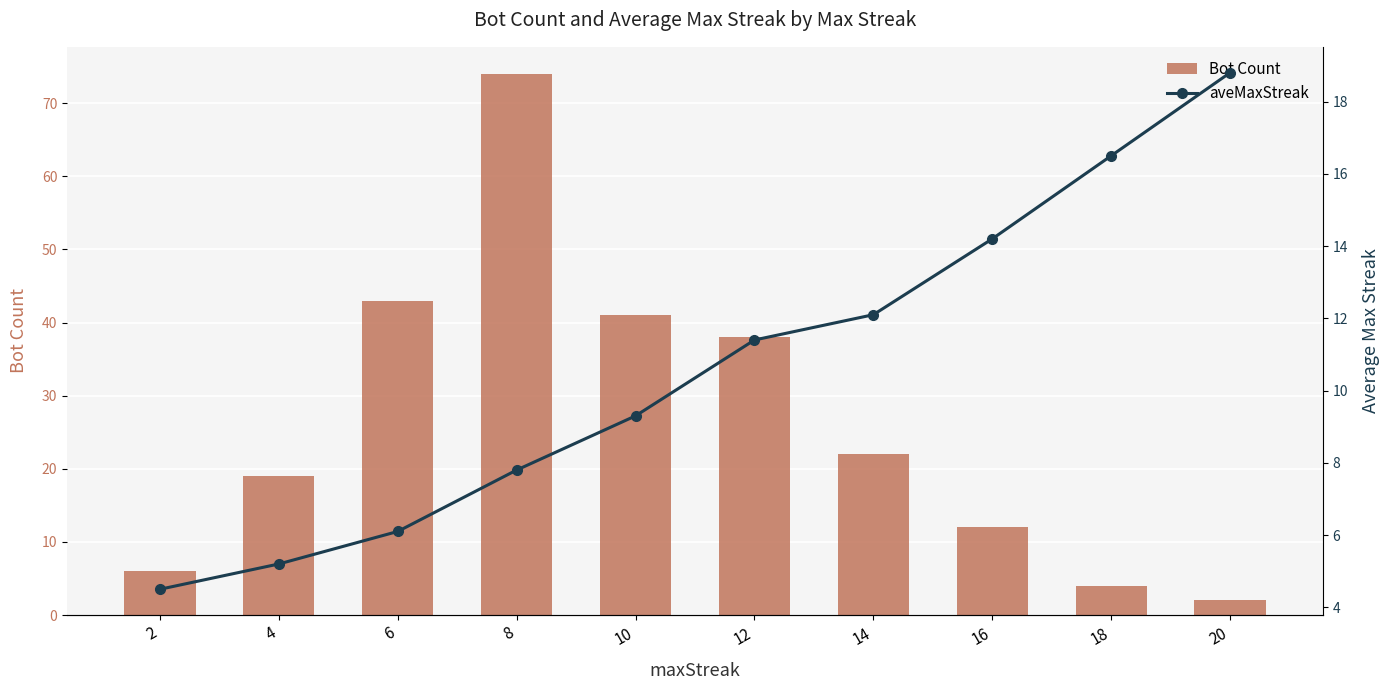

How many groups of bars are there?

10